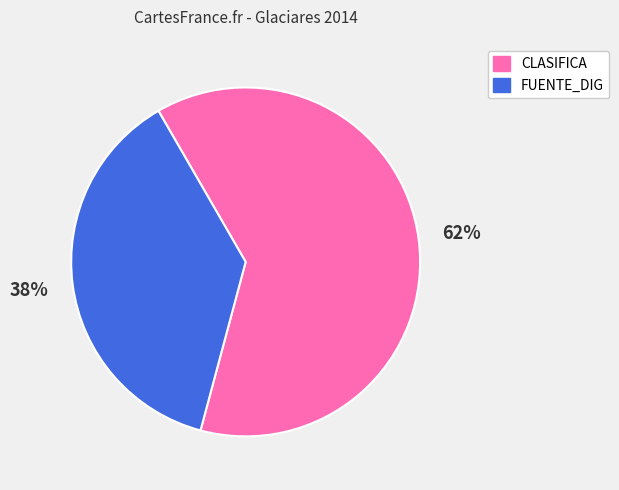

Do CLASIFICA and FUENTE_DIG together represent more than half of the pie?

Yes